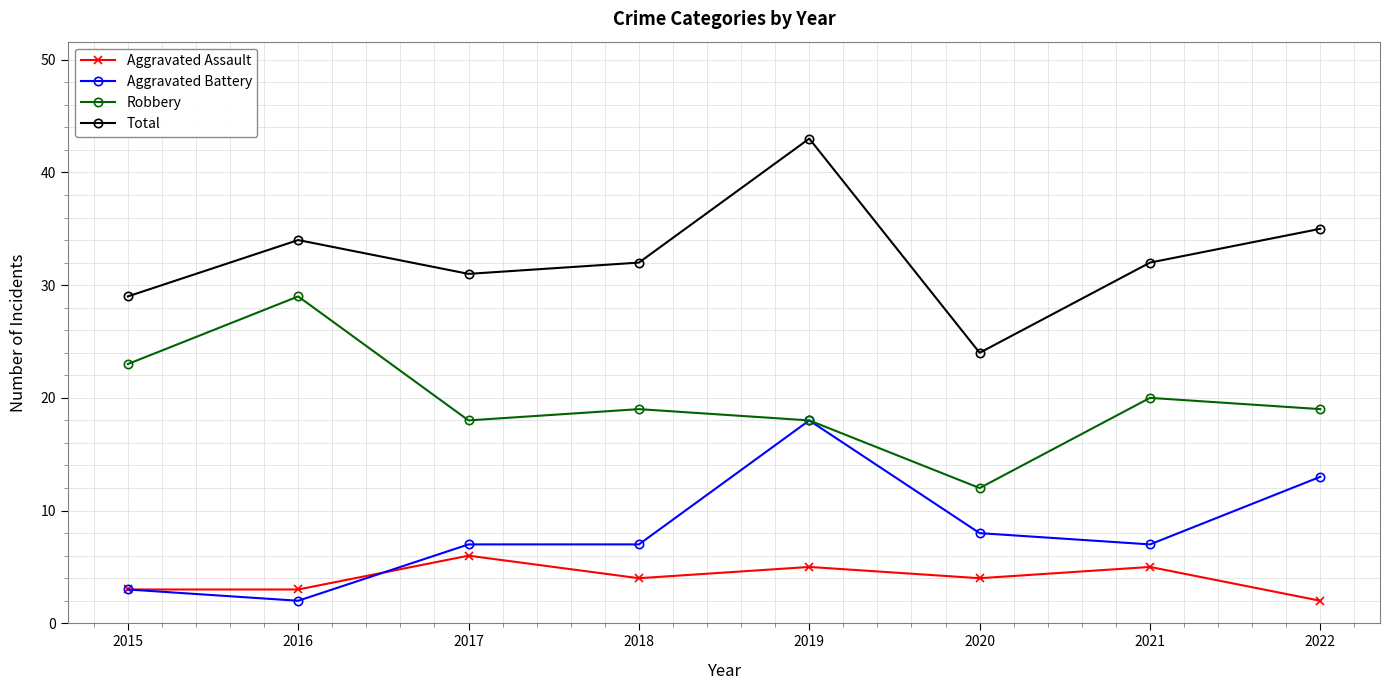

At 2021, list the series in order from largest to smallest.

Total, Robbery, Aggravated Battery, Aggravated Assault